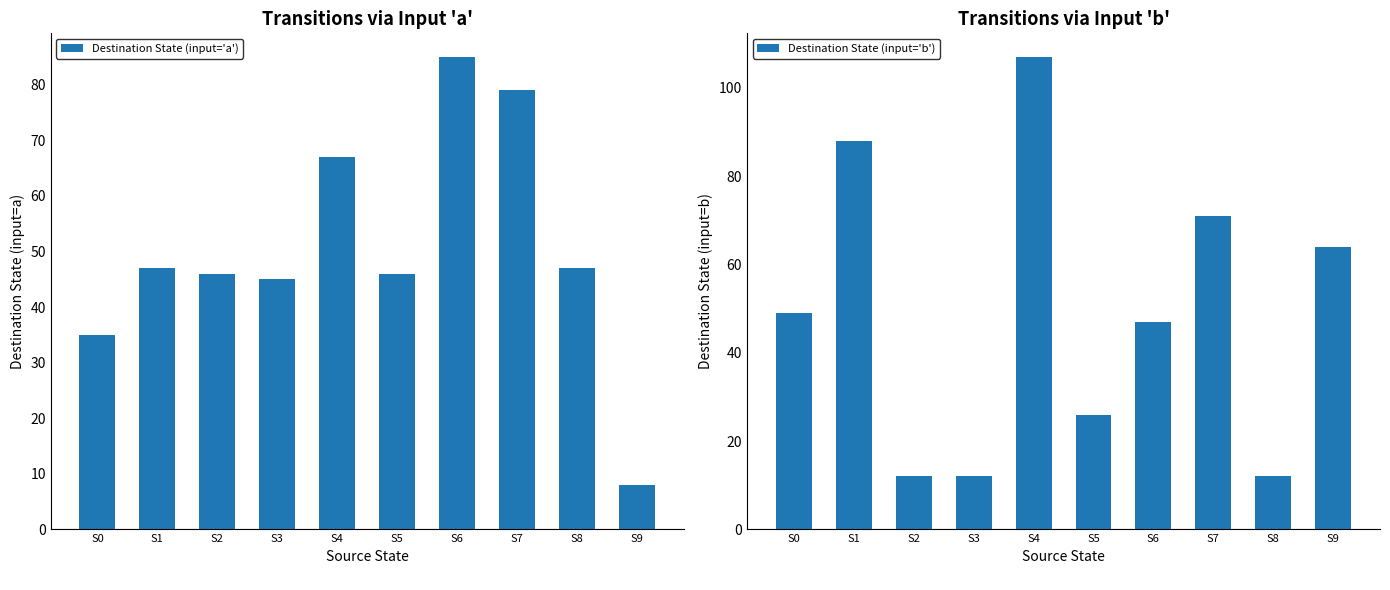

What is the value of the Destination State (input='b') bar at the 3rd from the left?

12